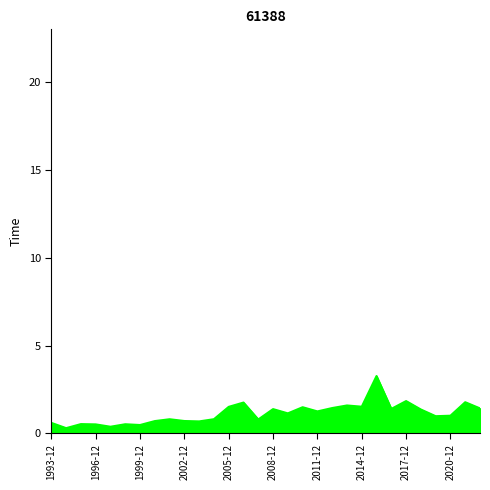

What is the maximum value shown in the chart?

3.3